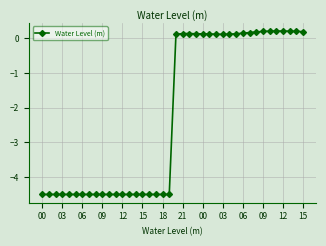

What is the average value?

-2.2